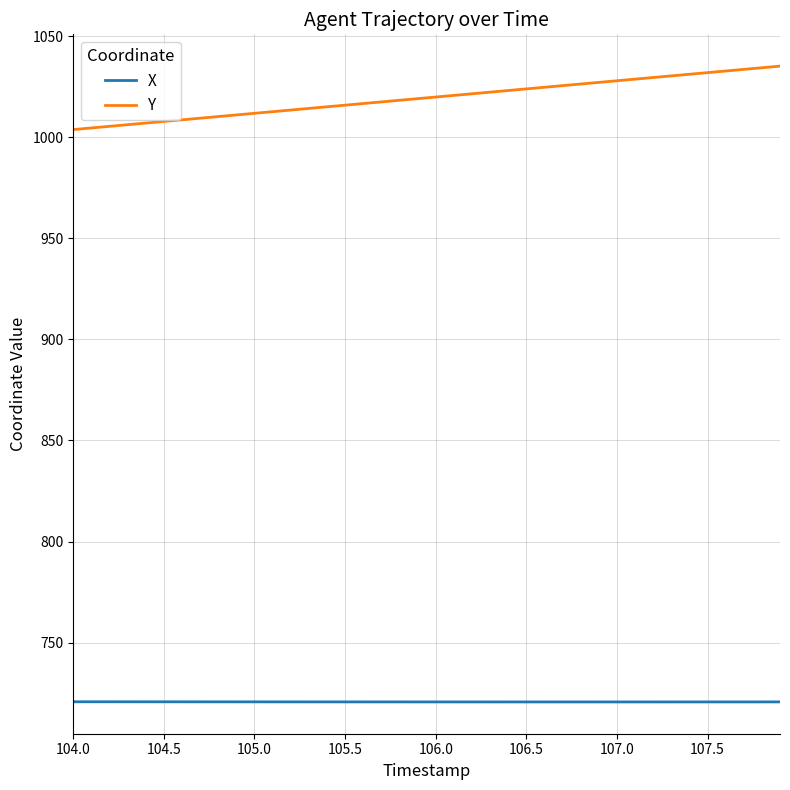

What is the difference between the maximum and minimum values in the Y series?

31.4